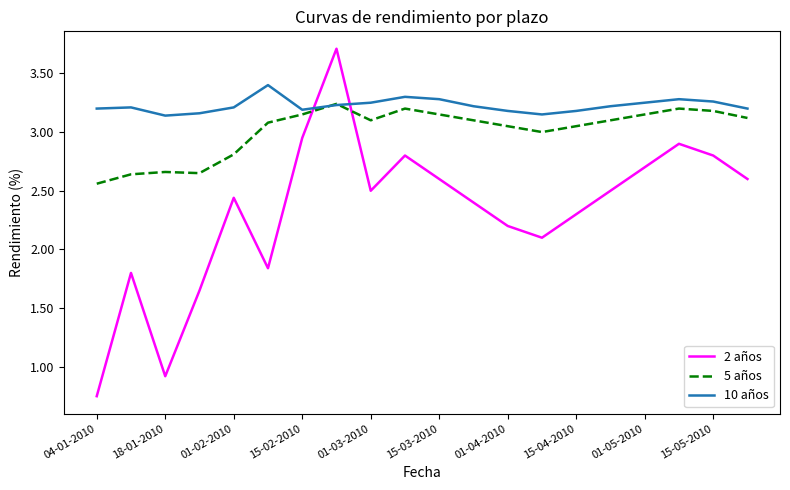

Which series ends up on top after the final intersection of 5 años and 2 años?

5 años